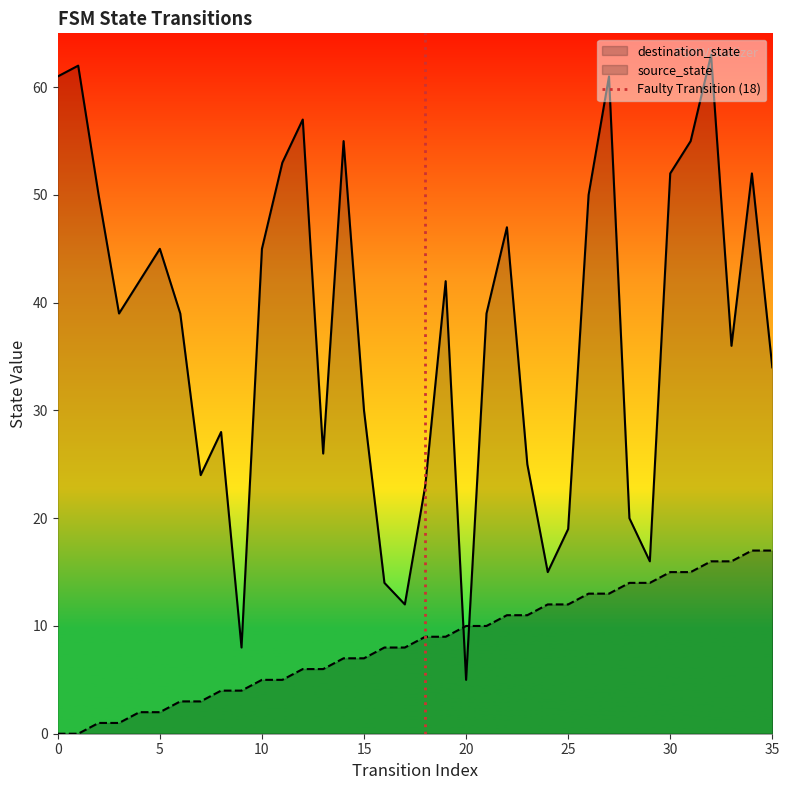

The value of source_state at 35 is 17. True or false?

True